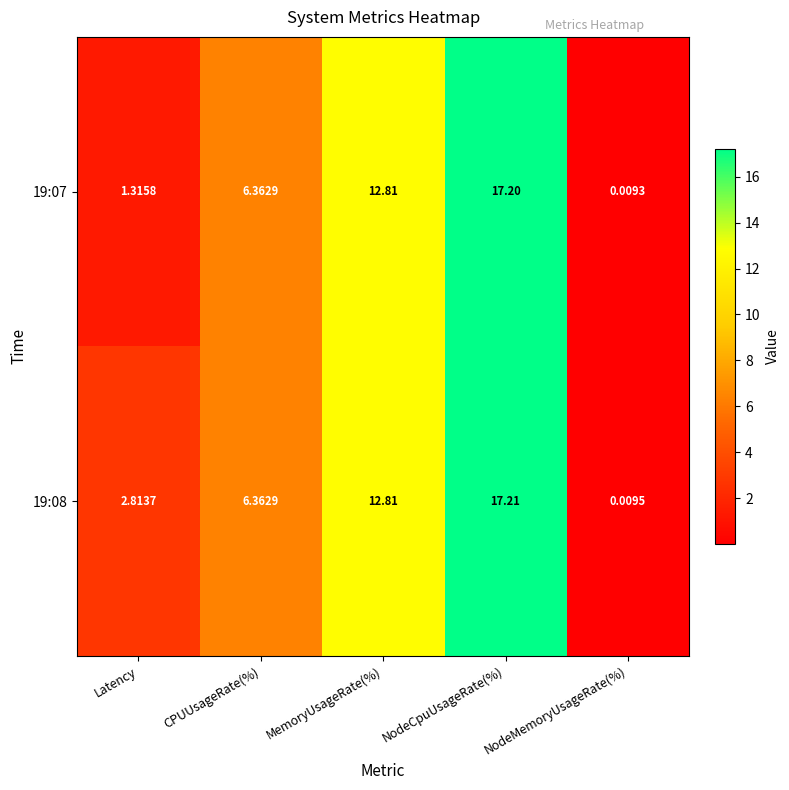

At which category is the sum across all series the highest?

NodeCpuUsageRate(%)